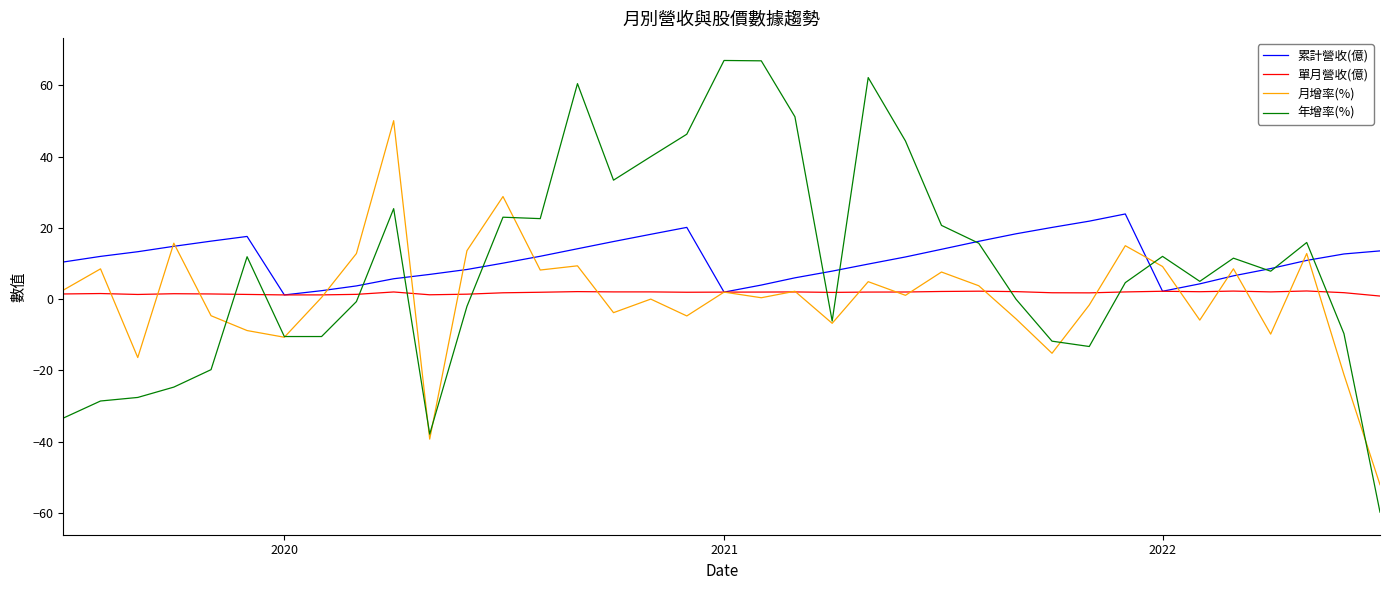

How many lines are shown in the chart?

4